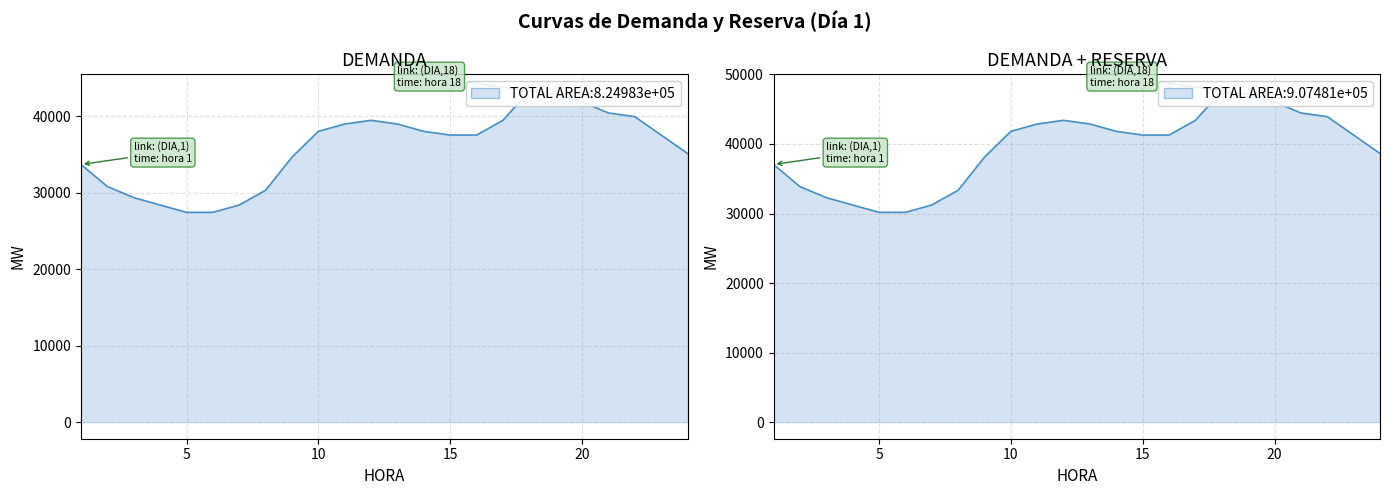

Rank the categories by RESERVA value from lowest to highest.

5, 6, 4, 7, 3, 8, 2, 1, 9, 24, 15, 16, 23, 10, 14, 11, 13, 12, 17, 22, 21, 20, 19, 18